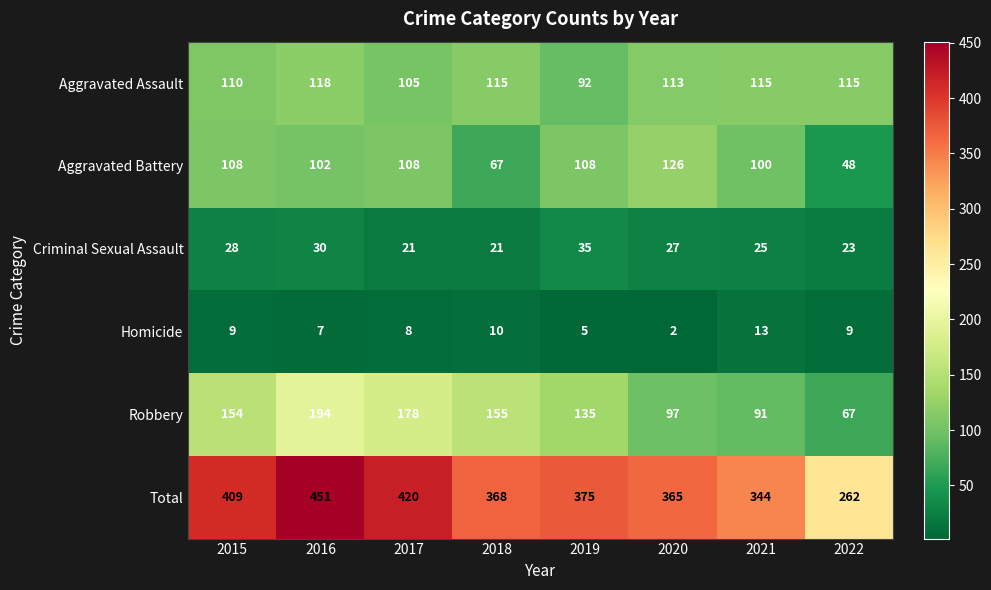

Where is Criminal Sexual Assault nearest to the value 28?

2015